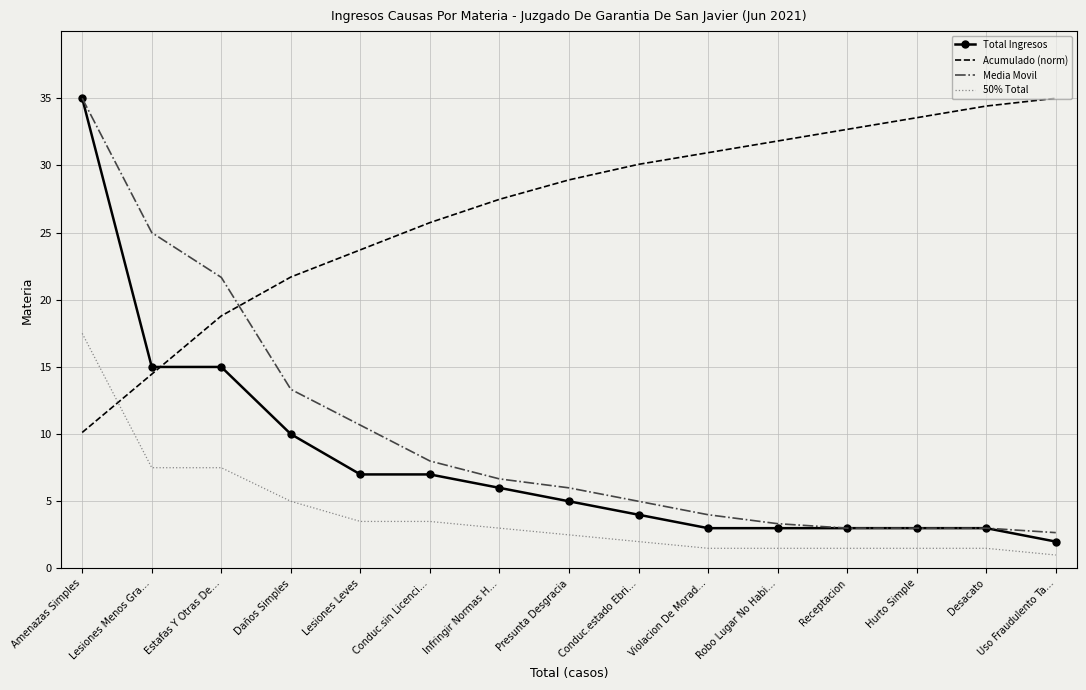

True or false: Media Movil has more than 2 points higher than both neighbors.

False